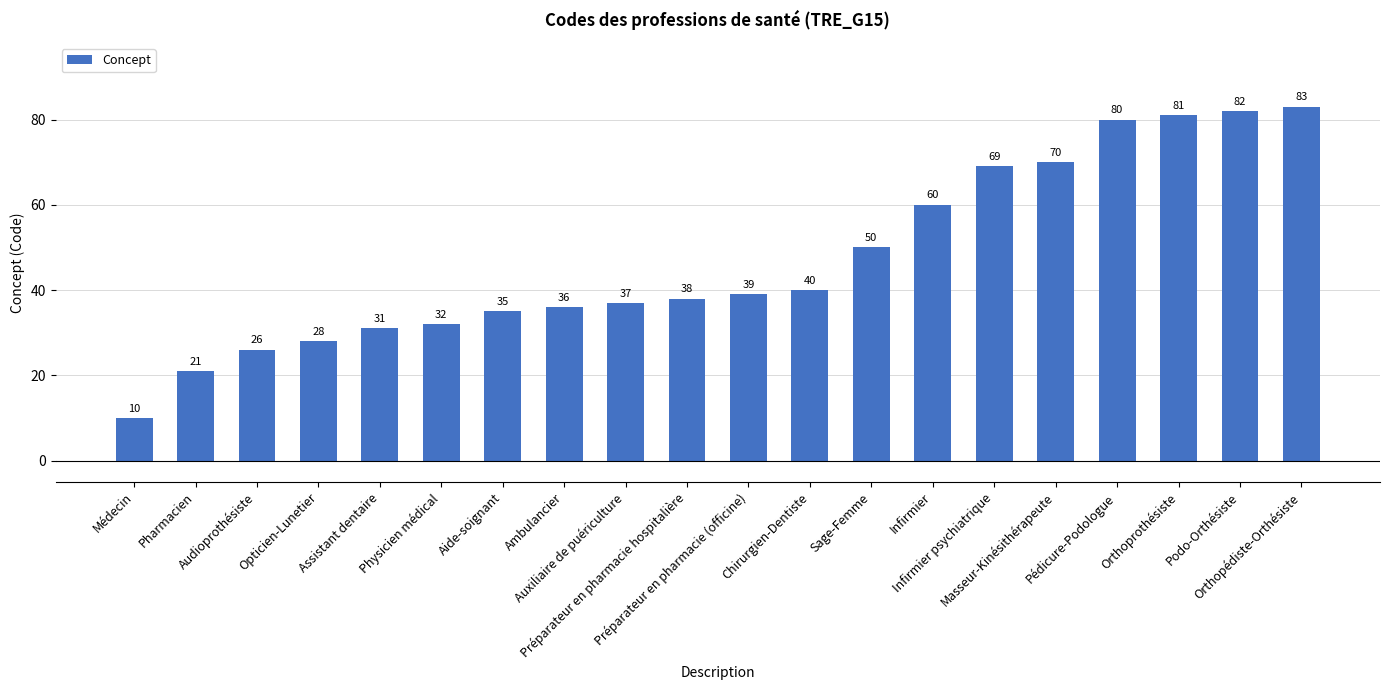

Rank the categories by value from highest to lowest.

Orthopédiste-Orthésiste, Podo-Orthésiste, Orthoprothésiste, Pédicure-Podologue, Masseur-Kinésithérapeute, Infirmier psychiatrique, Infirmier, Sage-Femme, Chirurgien-Dentiste, Préparateur en pharmacie (officine), Préparateur en pharmacie hospitalière, Auxiliaire de puériculture, Ambulancier, Aide-soignant, Physicien médical, Assistant dentaire, Opticien-Lunetier, Audioprothésiste, Pharmacien, Médecin